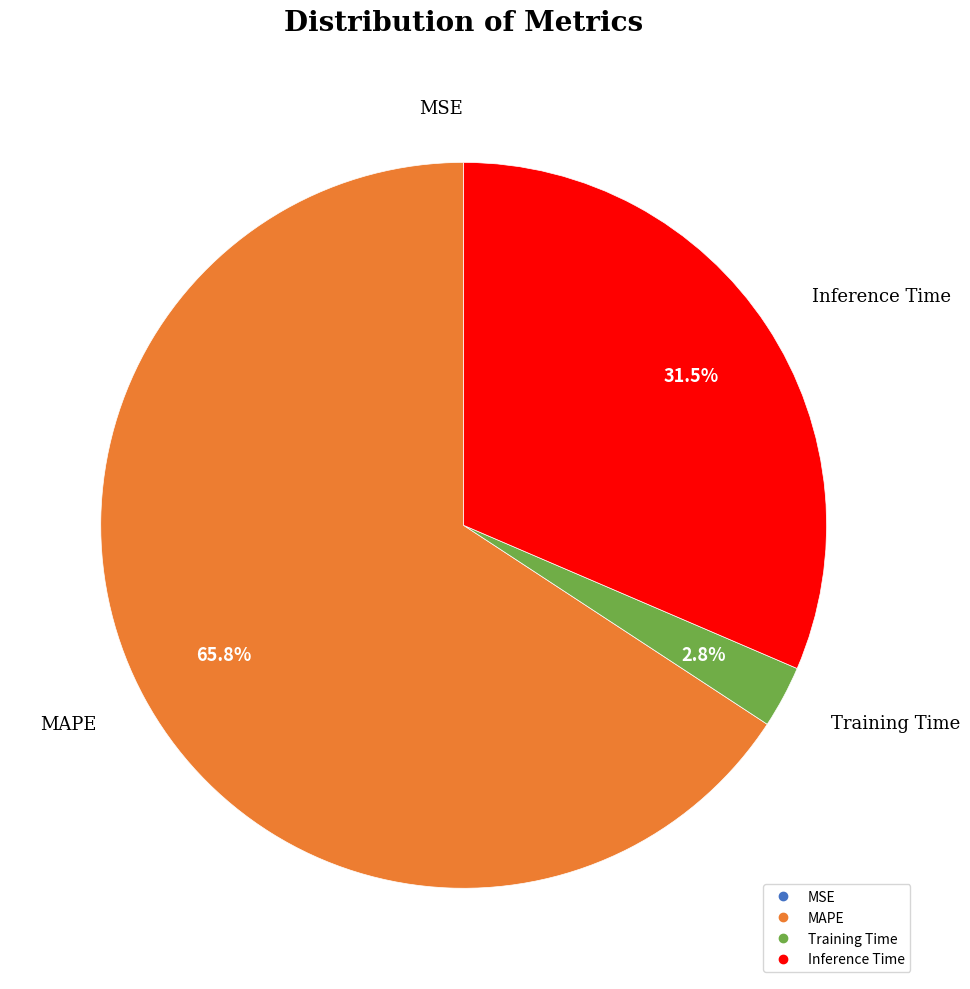

How much of the chart is everything except Training Time?

97.2%